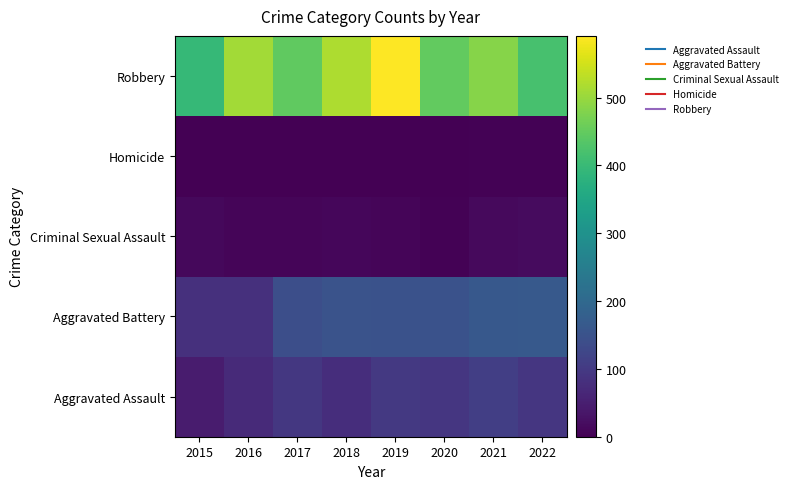

Count the number of data series in this chart.

5